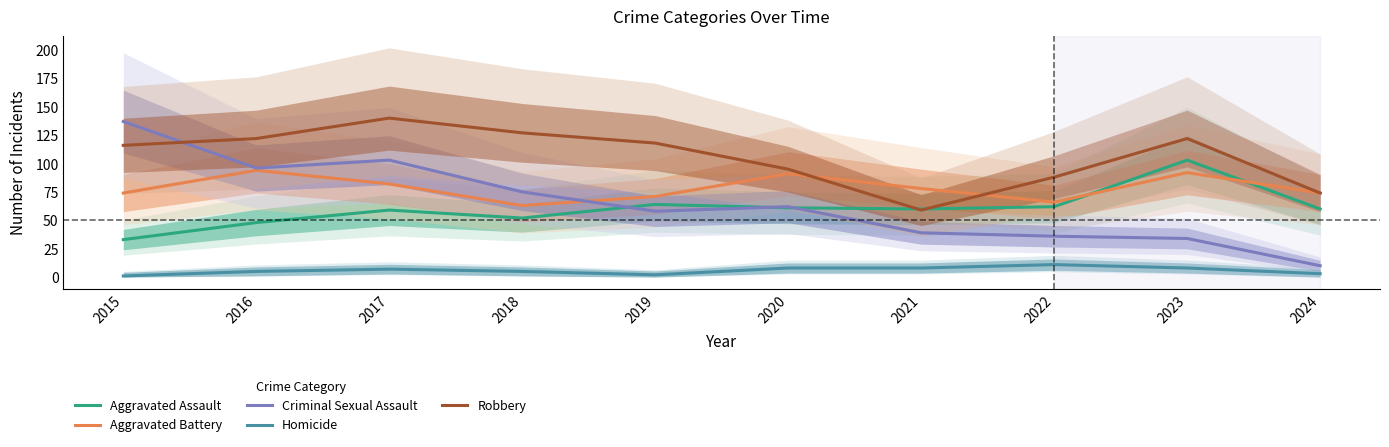

The Robbery series shows 225 at 2017. True or false?

False